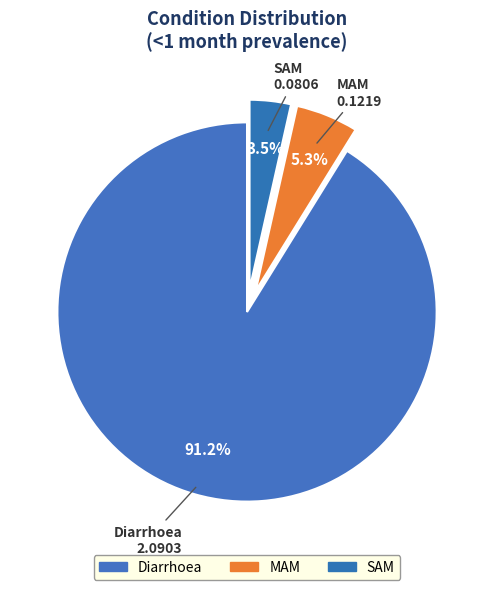

Is it true that MAM is 1% of the pie?

False